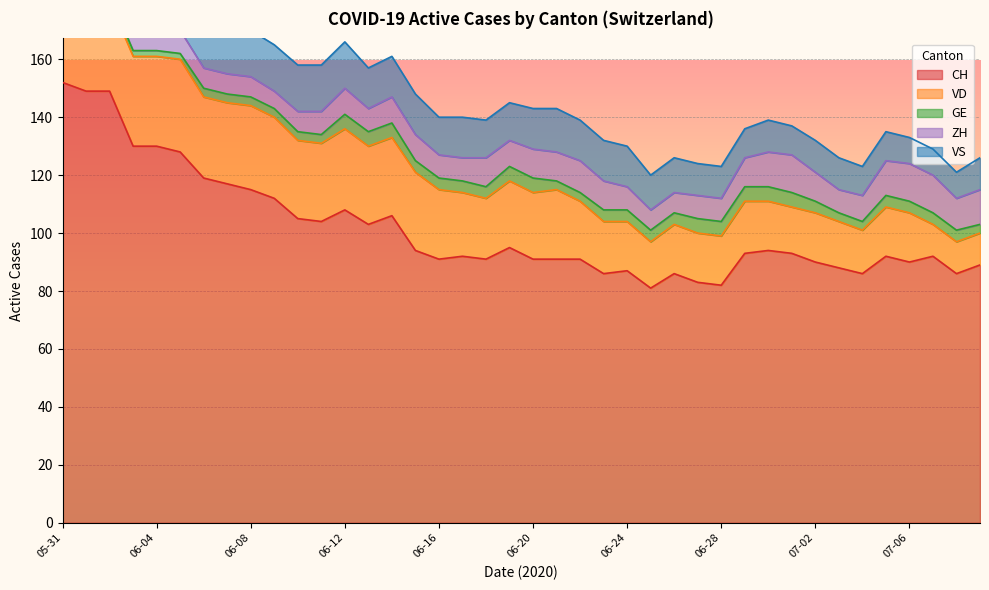

Between 2020-06-13 and 2020-06-16, which series saw the biggest shift?

CH